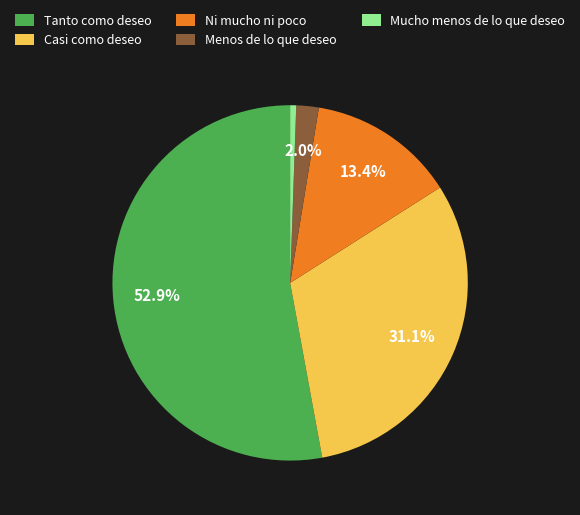

To the nearest percent, what is the difference between the Ni mucho ni poco and Tanto como deseo slice percentages?

40%